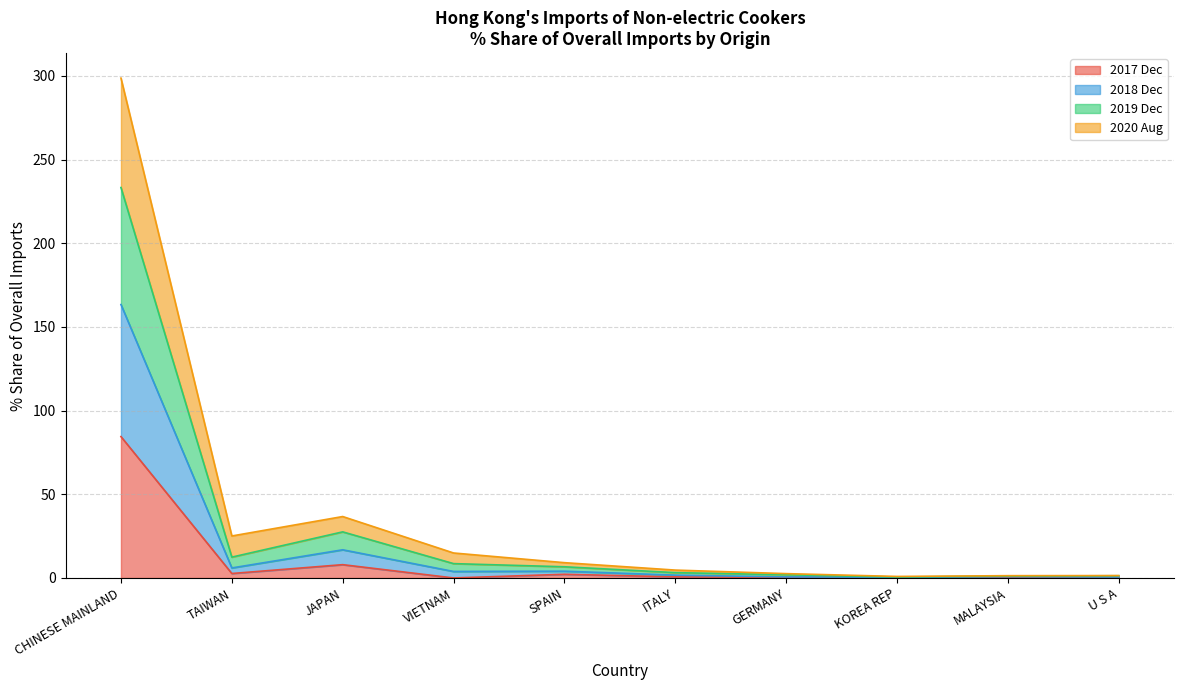

What is the label of the 1st point from the right?

U S A